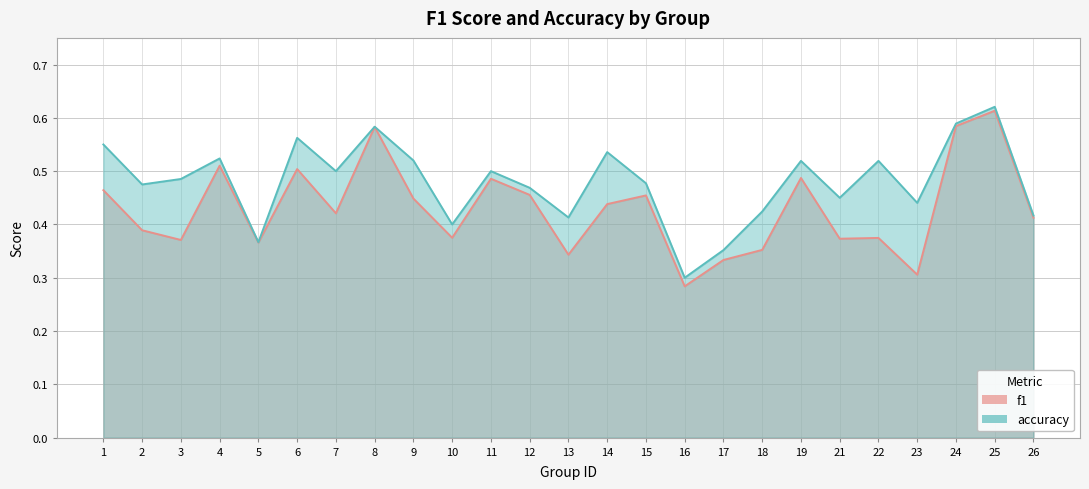

Reading left to right, list all the values displayed in this chart.

f1: 0.5	0.4	0.4	0.5	0.4	0.5	0.4	0.6	0.4	0.4	0.5	0.5	0.3	0.4	0.5	0.3	0.3	0.4	0.5	0.4	0.4	0.3	0.6	0.6	0.4
accuracy: 0.6	0.5	0.5	0.5	0.4	0.6	0.5	0.6	0.5	0.4	0.5	0.5	0.4	0.5	0.5	0.3	0.4	0.4	0.5	0.5	0.5	0.4	0.6	0.6	0.4